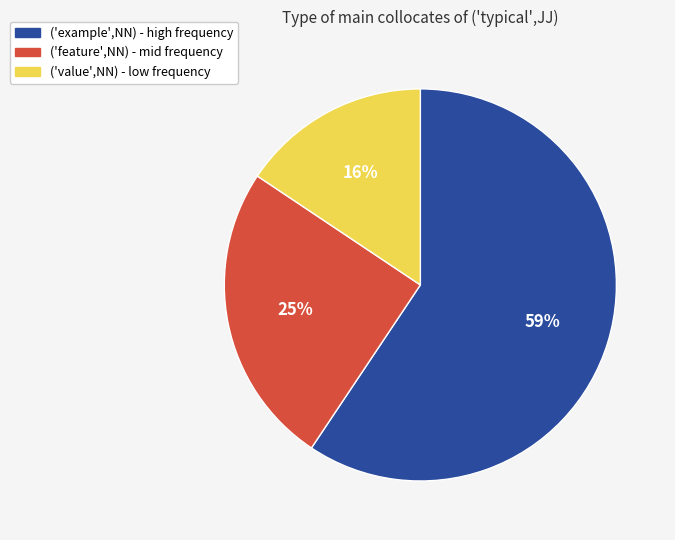

What is the ratio of the value at ('value',NN) - low frequency to the value at ('example',NN) - high frequency?

0.3